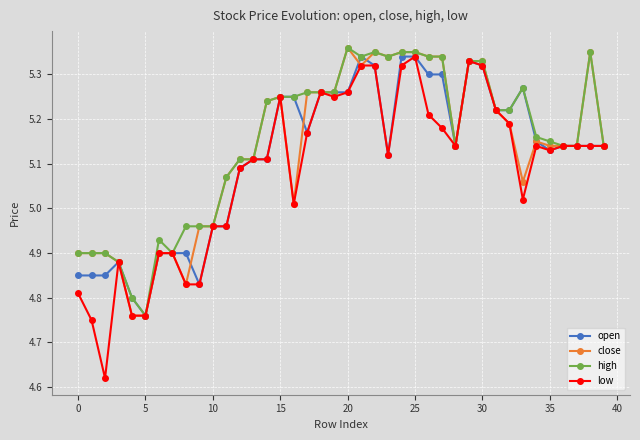

What is the difference between the maximum and second lowest values in the close series?

0.6